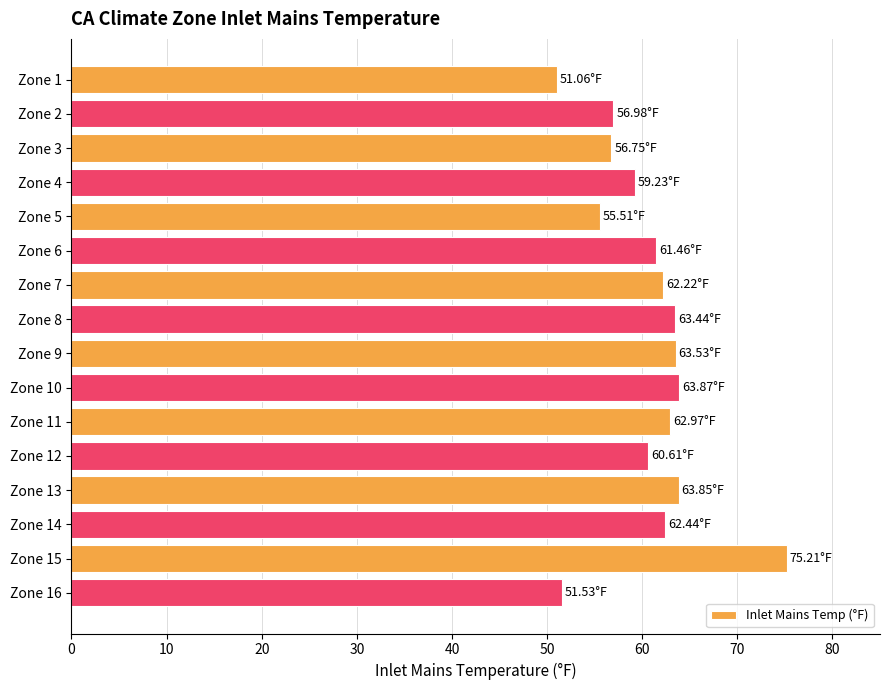

What is the difference between the maximum and minimum values?

24.2